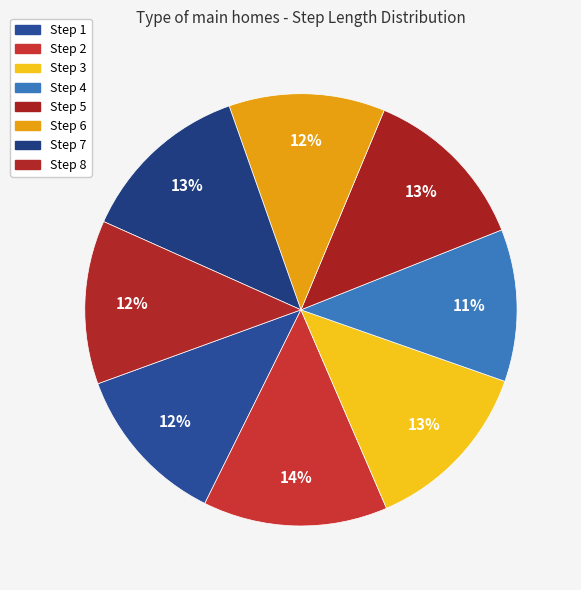

To the nearest percent, what is the average slice percentage?

12%